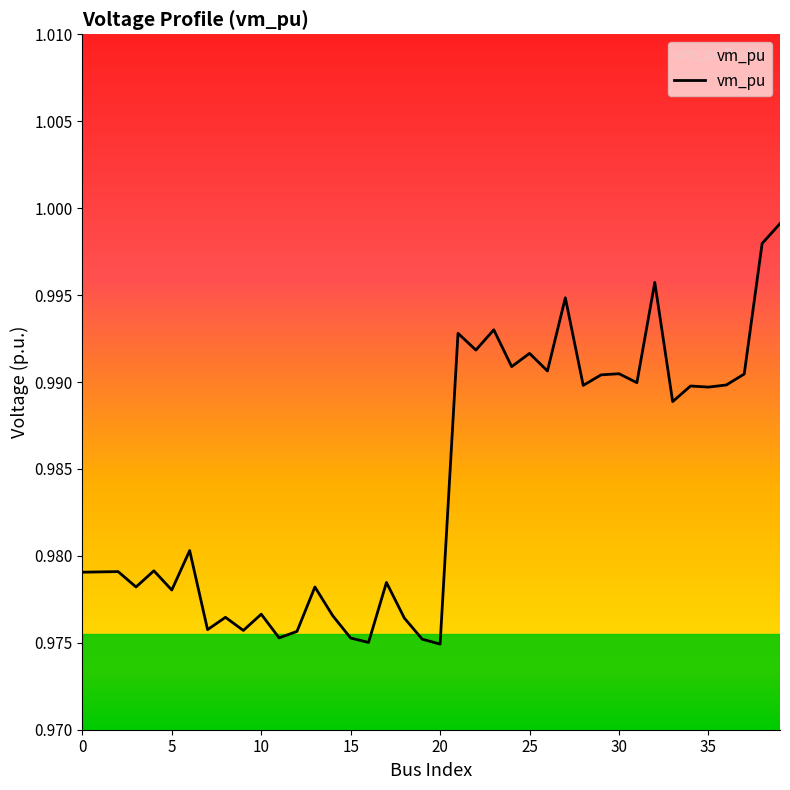

At which category does the chart reach its peak across all series?

39